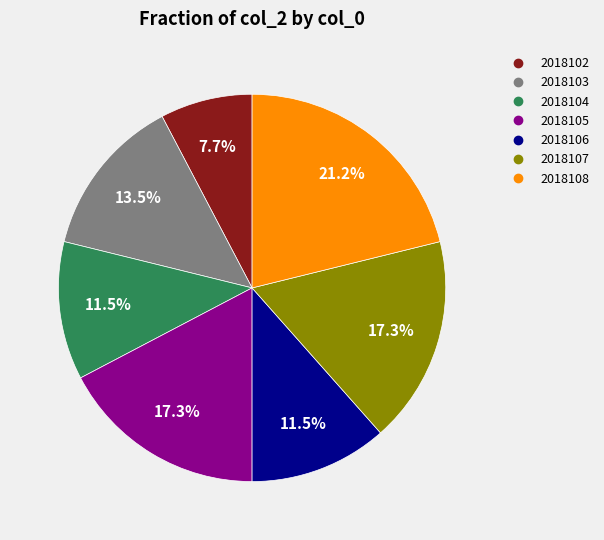

What is the smallest slice in the pie chart?

2018102